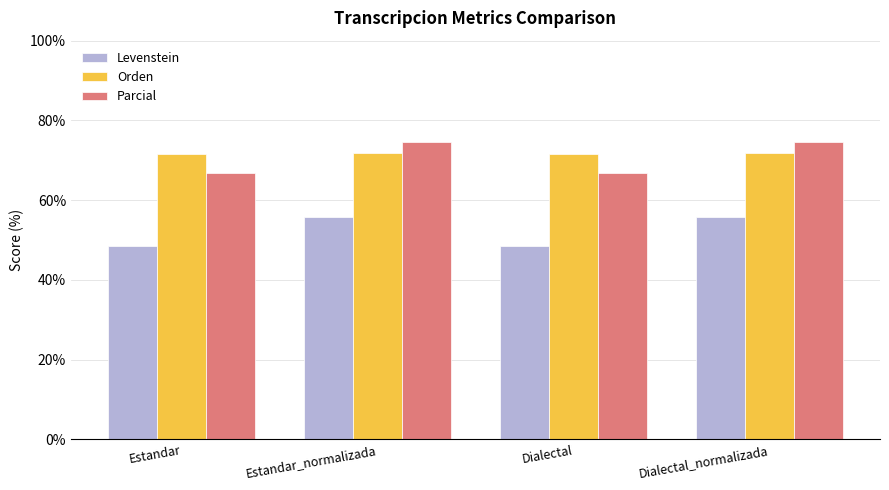

What is the lowest value of the Parcial series?

66.9